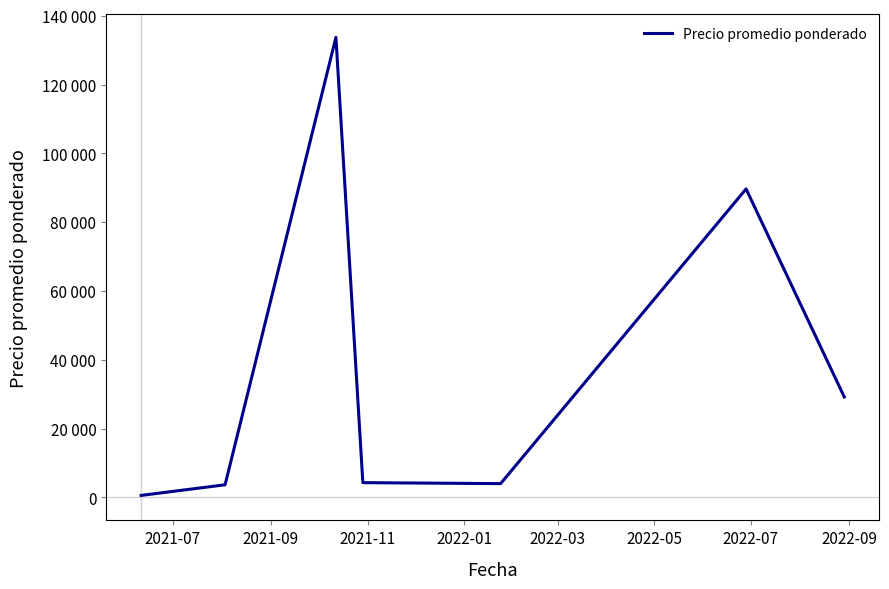

What is the value of the 1st point from the left?

575.0